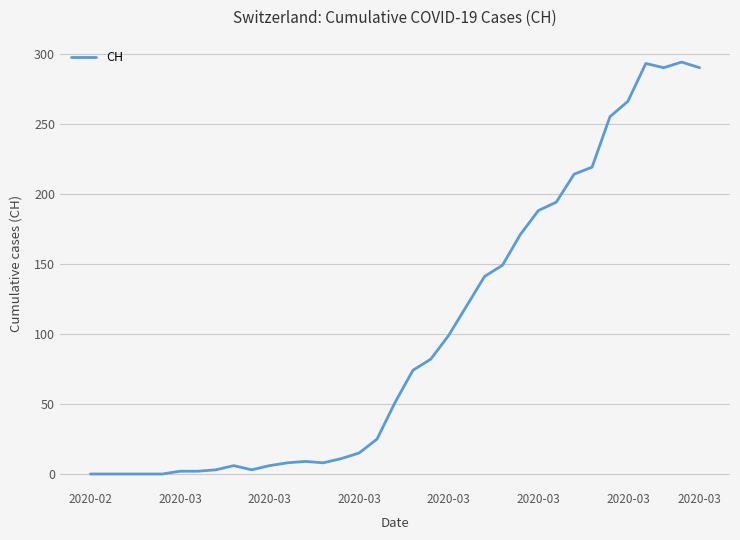

What is the difference between the maximum and minimum values?

294